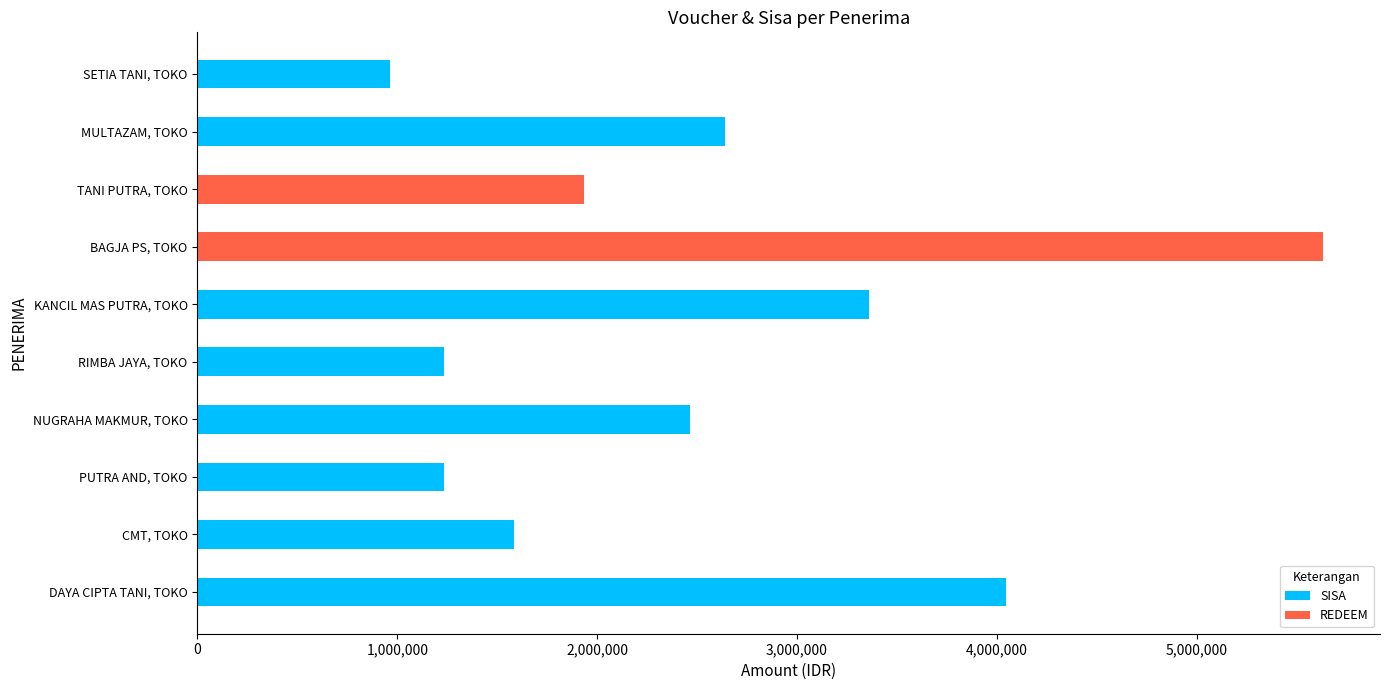

True or false: REDEEM has a value of 0 at RIMBA JAYA, TOKO.

True